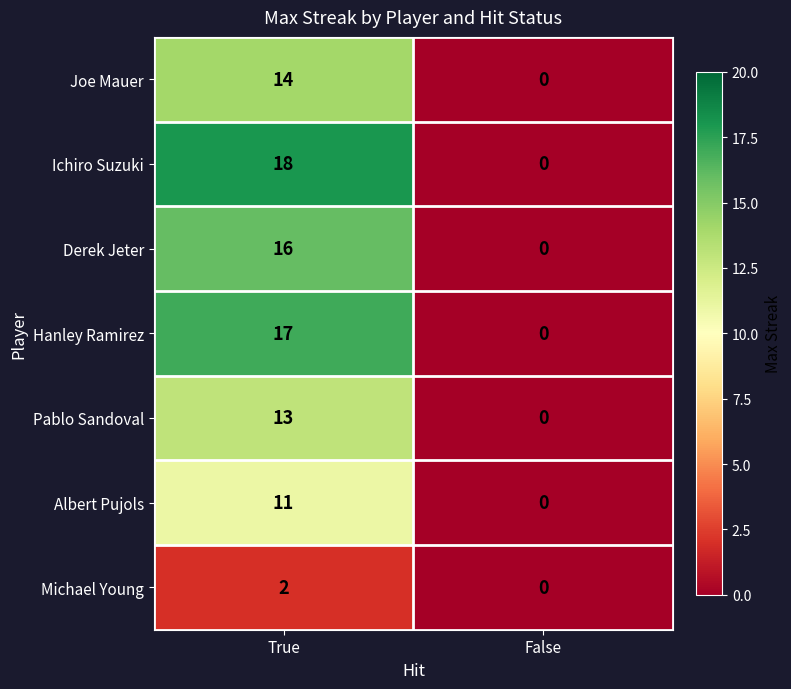

What is the greatest value displayed?

18